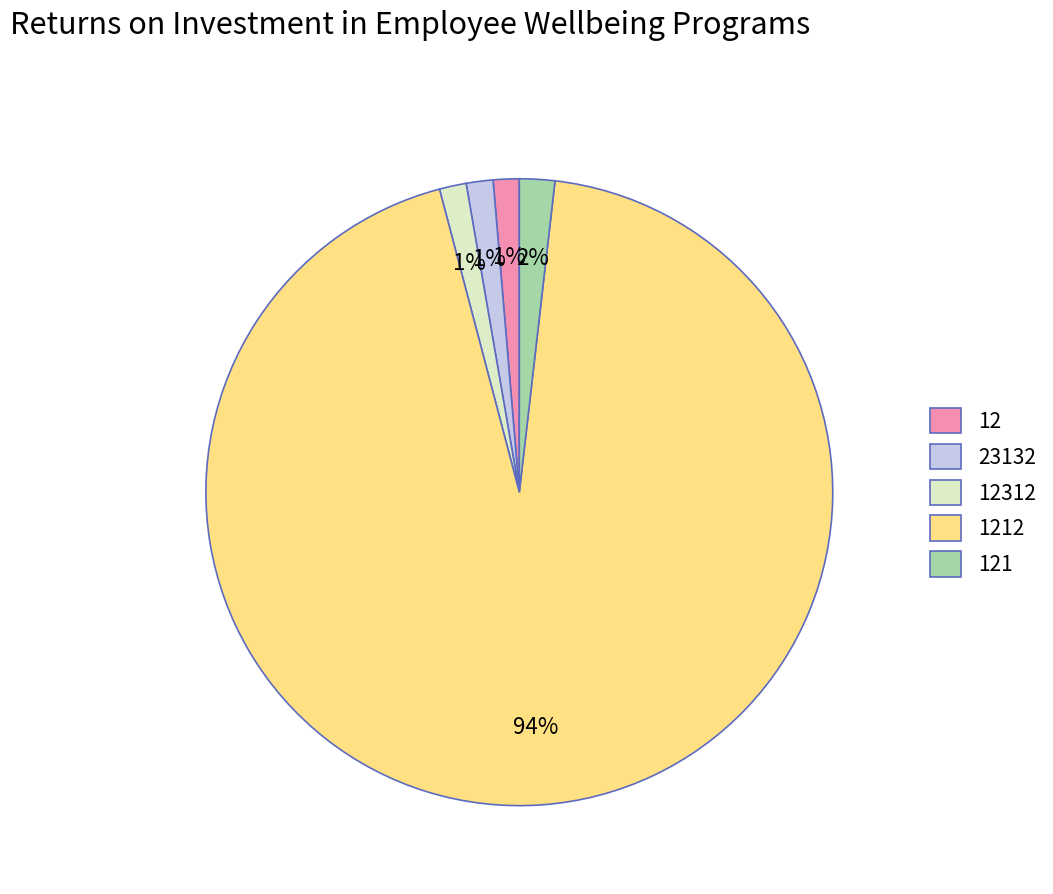

How many segments does this pie chart have?

5